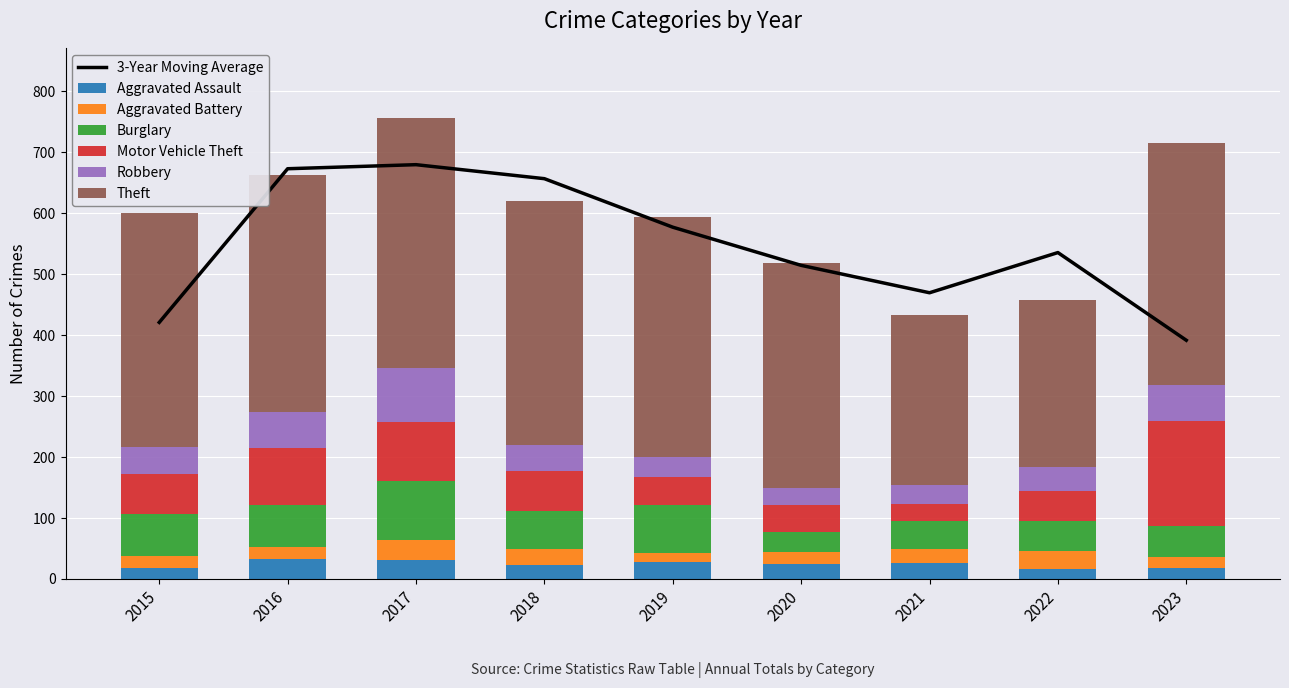

What is the sum of all Motor Vehicle Theft values?

661